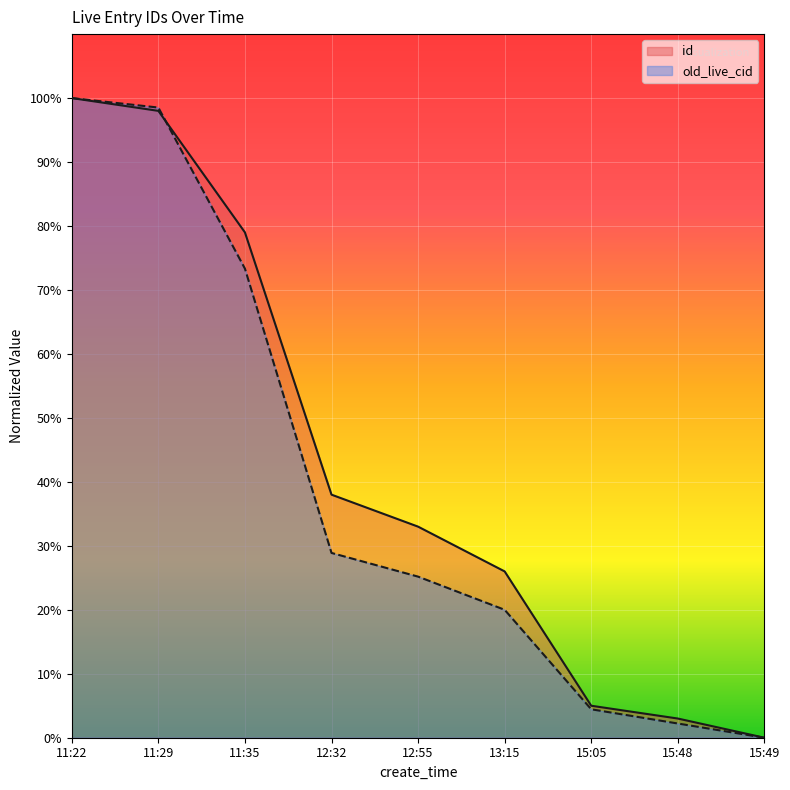

Rank the series by their average value, from lowest to highest.

old_live_cid, id